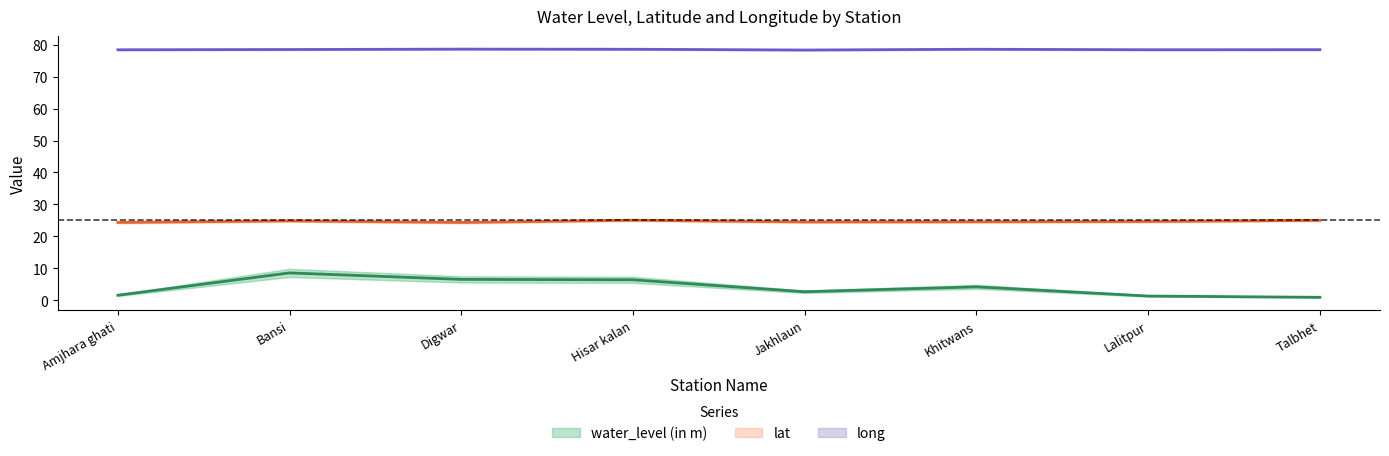

Count the long values in the range 78 to 79.

8